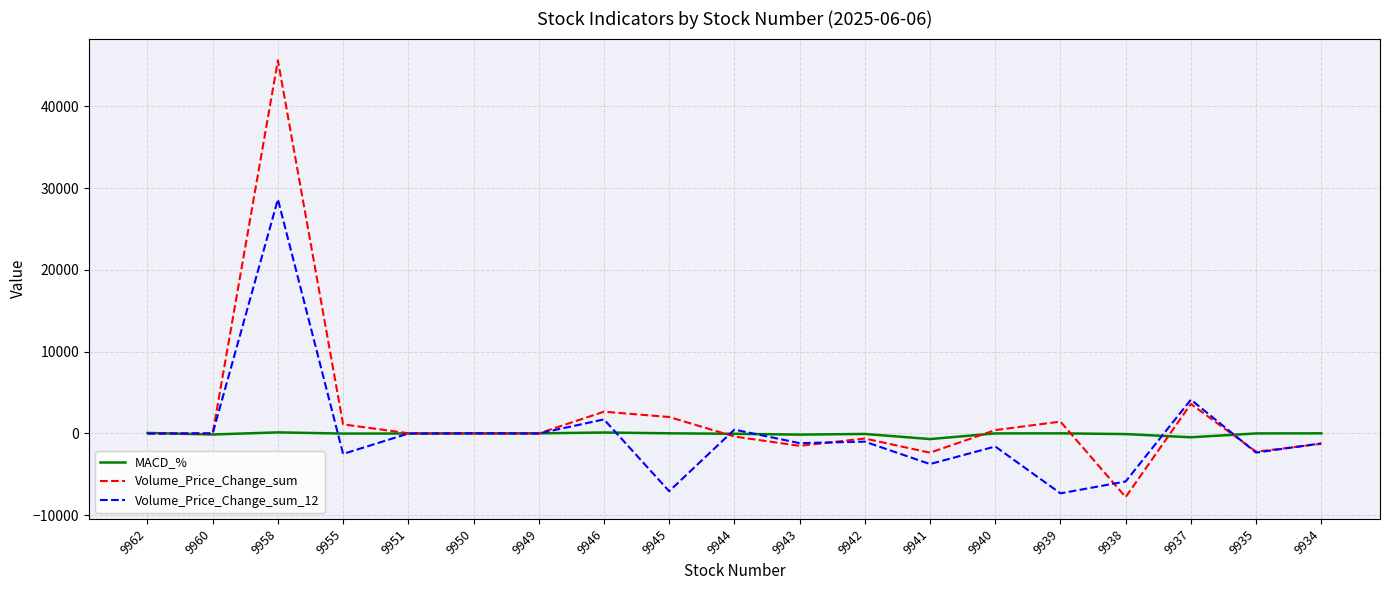

At which category is the sum across all series the highest?

9958